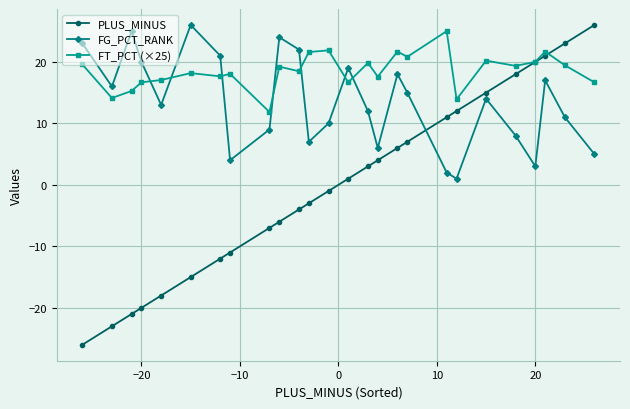

What is the smallest value displayed?

-26.0